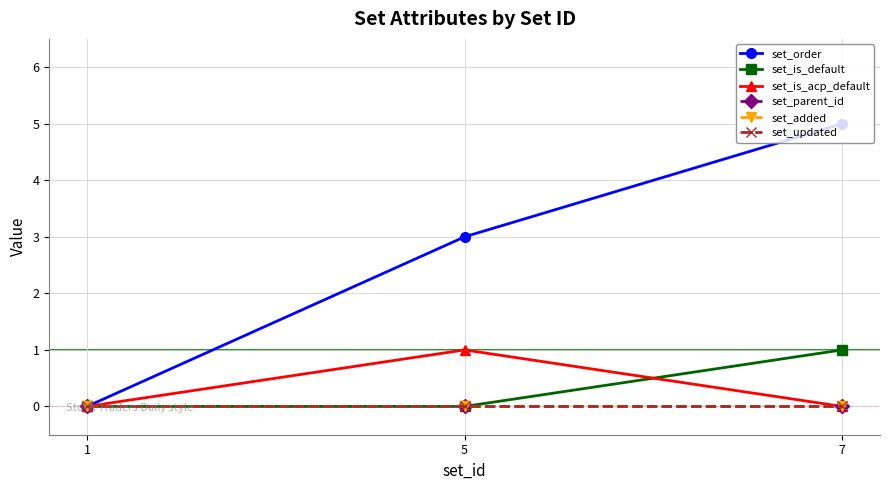

At how many categories does at least one series exceed 0?

2